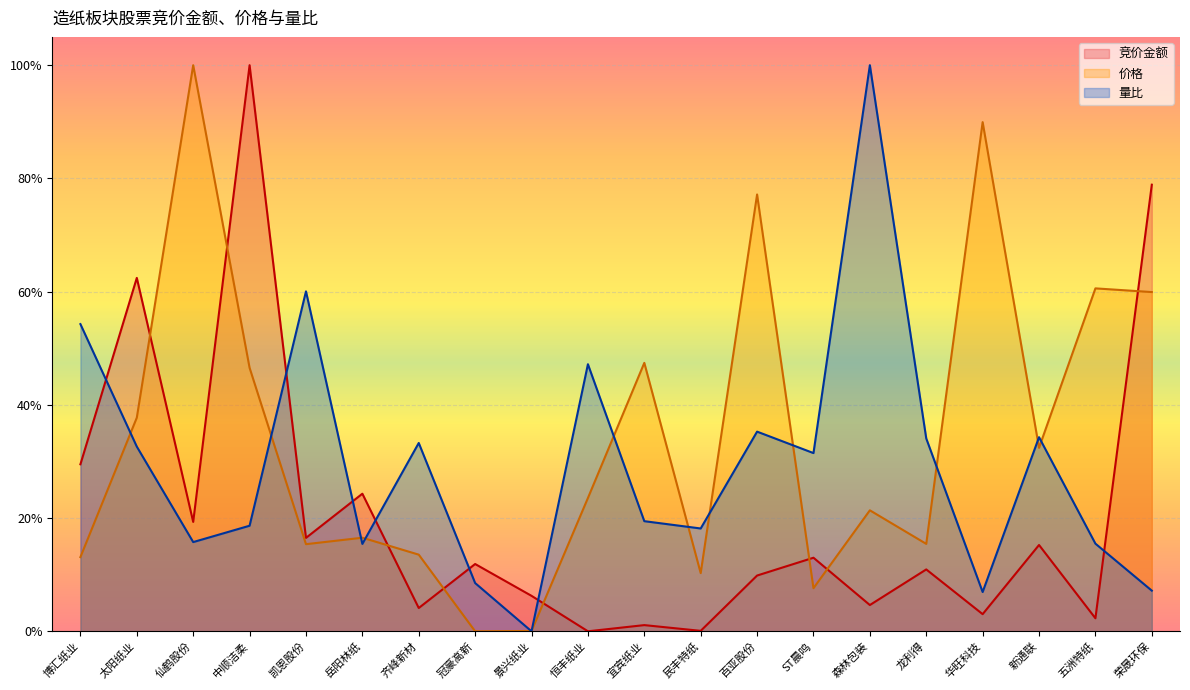

Does the chart display data point markers on the line(s)?

No